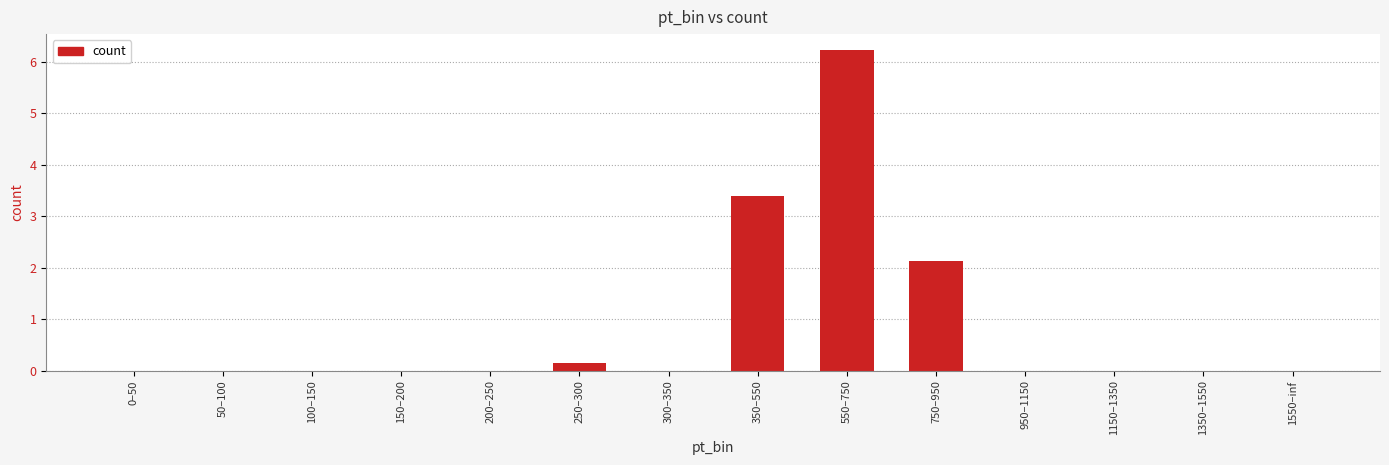

Which label corresponds to the largest value in the chart?

550–750